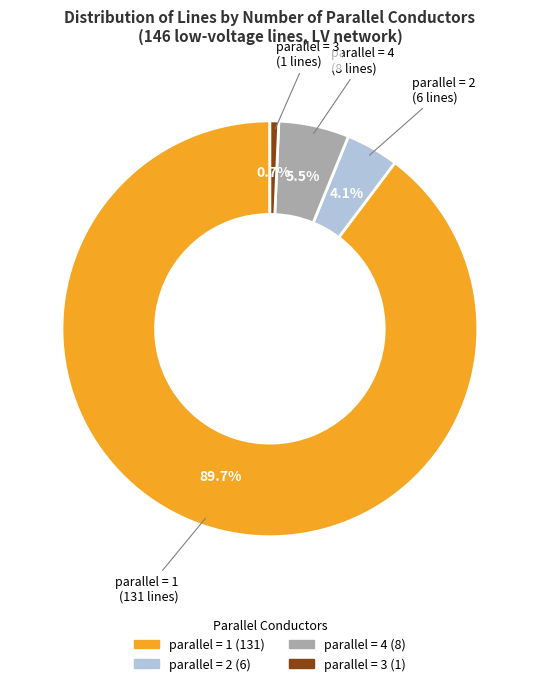

To the nearest percent, what is the average slice percentage?

25%